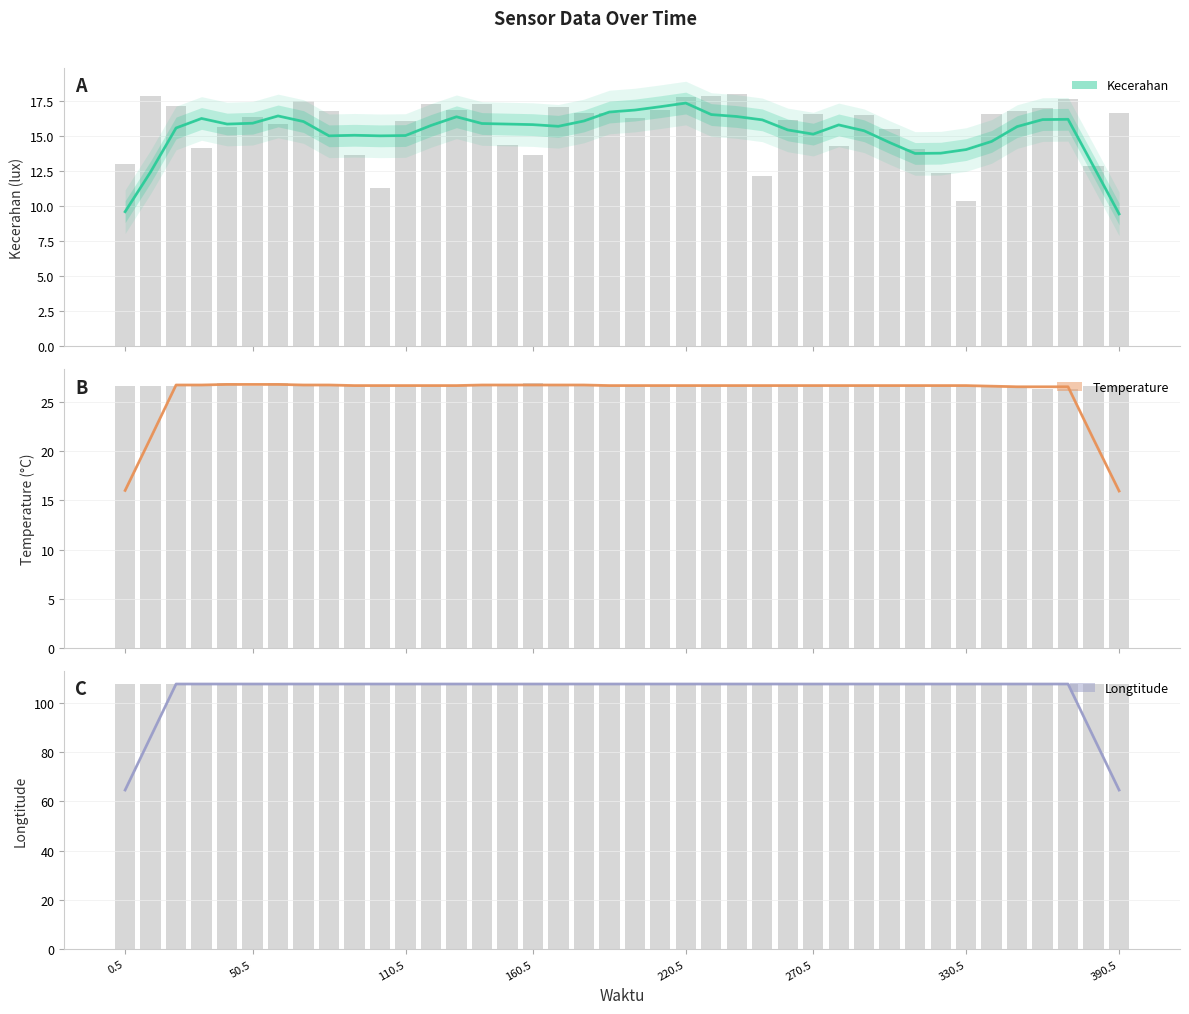

At which label is Temperature closest to 26?

360.5147357